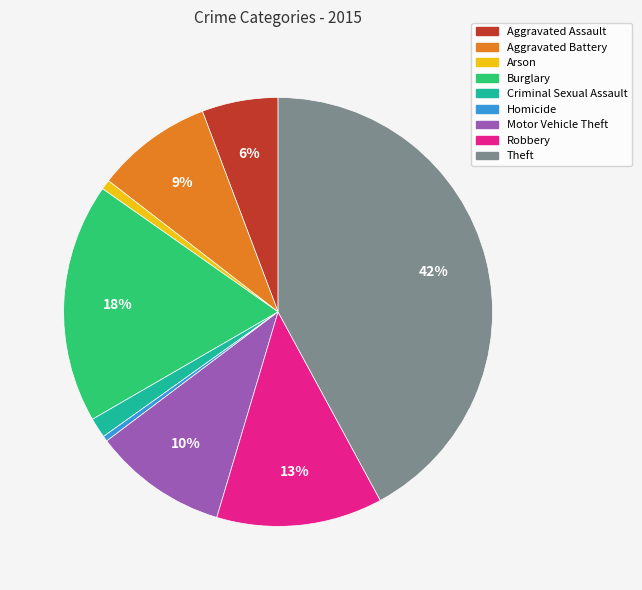

Combined, do Homicide and Aggravated Battery account for over 50%?

No